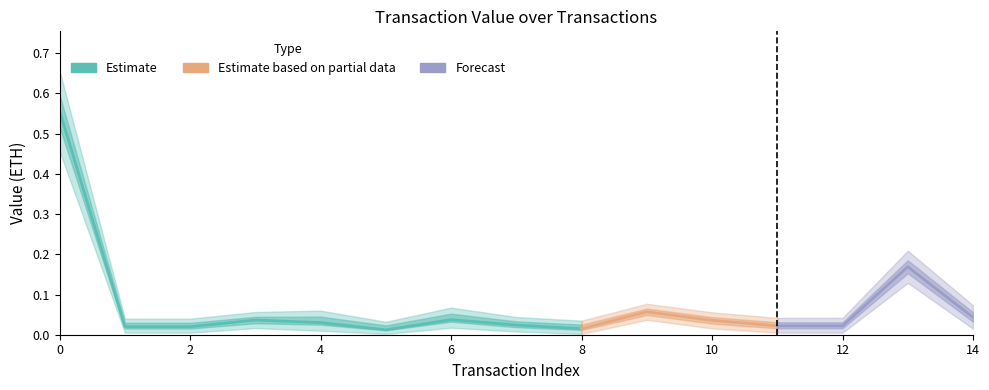

True or false: Value and Value_upper intersect in this chart.

False